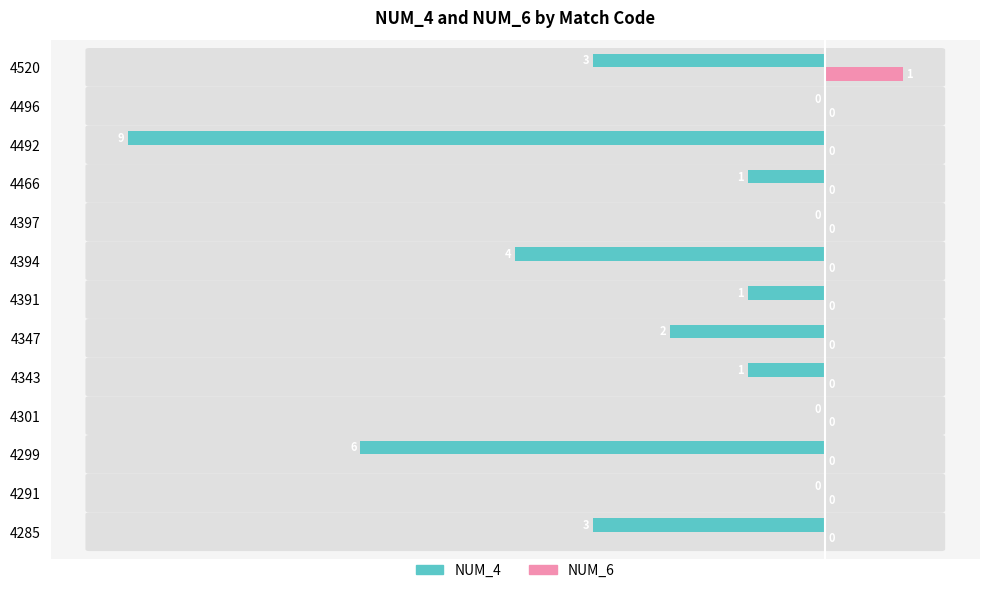

Which series has the largest total across all categories?

NUM_6